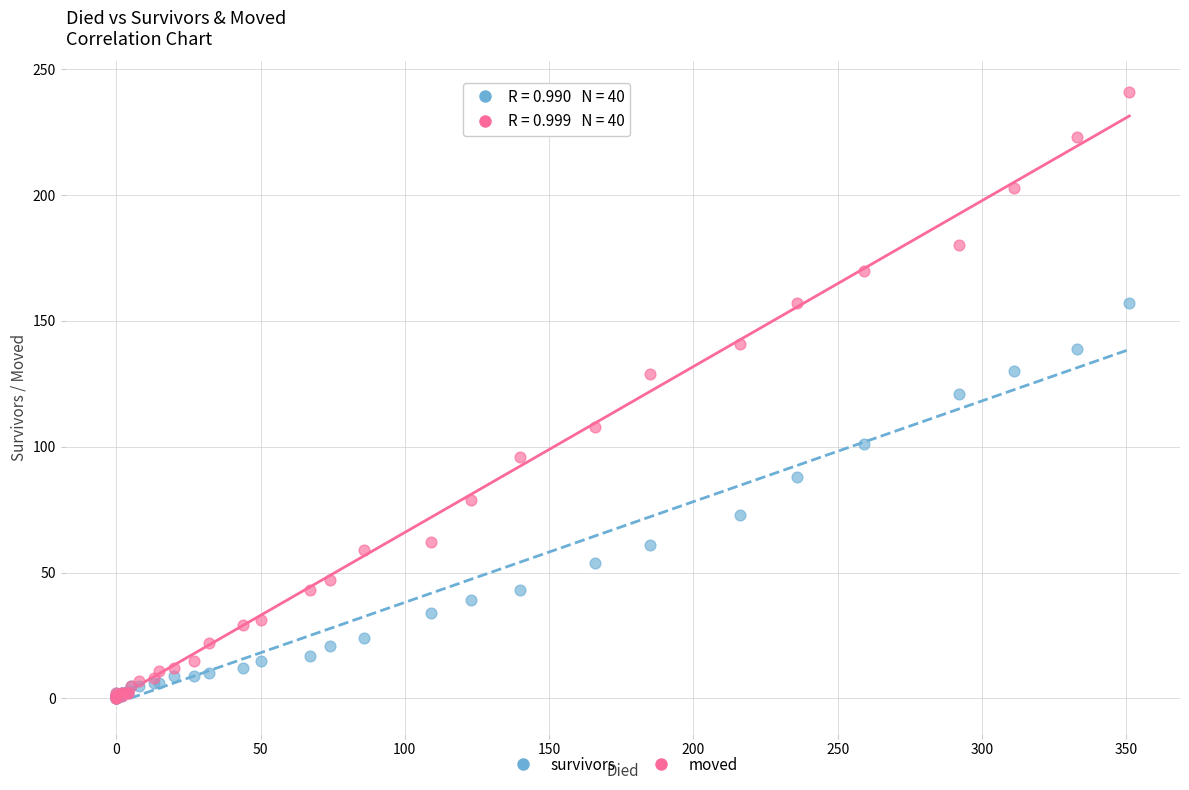

What are all the series names shown in the legend?

survivors, moved